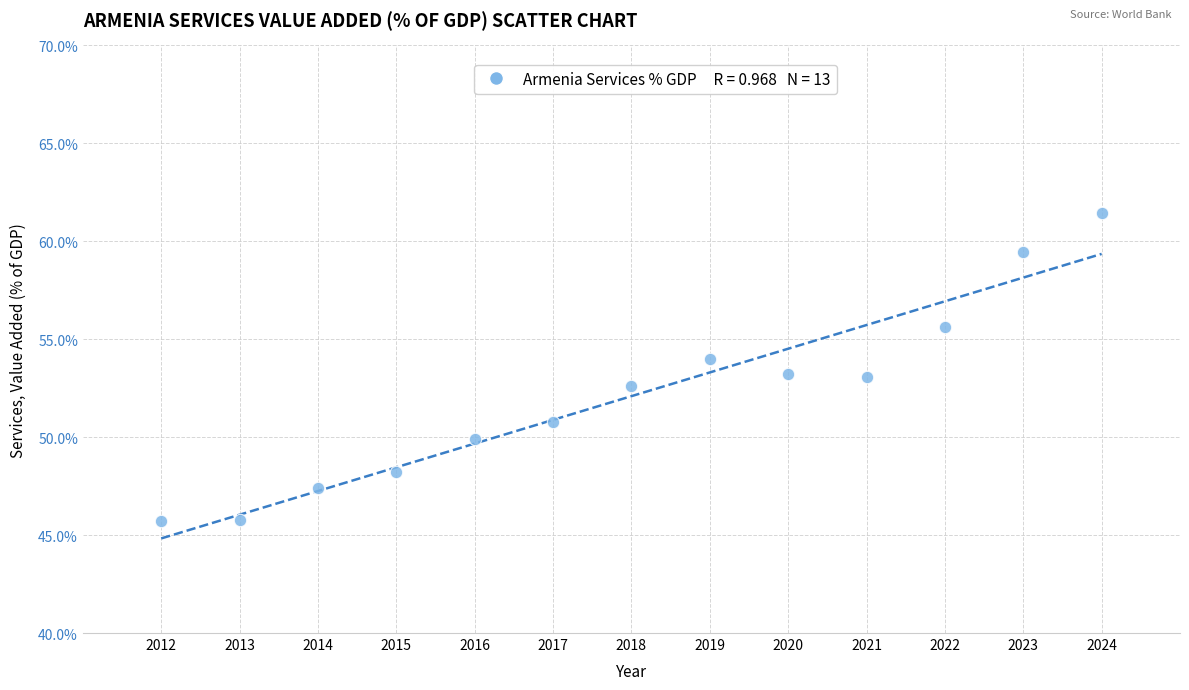

List the coordinates of all points as (X, Y) pairs, reading left to right.

(2012.0, 45.7)  (2013.0, 45.7)  (2014.0, 47.4)  (2015.0, 48.2)  (2016.0, 49.9)  (2017.0, 50.8)  (2018.0, 52.6)  (2019.0, 54.0)  (2020.0, 53.2)  (2021.0, 53.1)  (2022.0, 55.6)  (2023.0, 59.4)  (2024.0, 61.5)